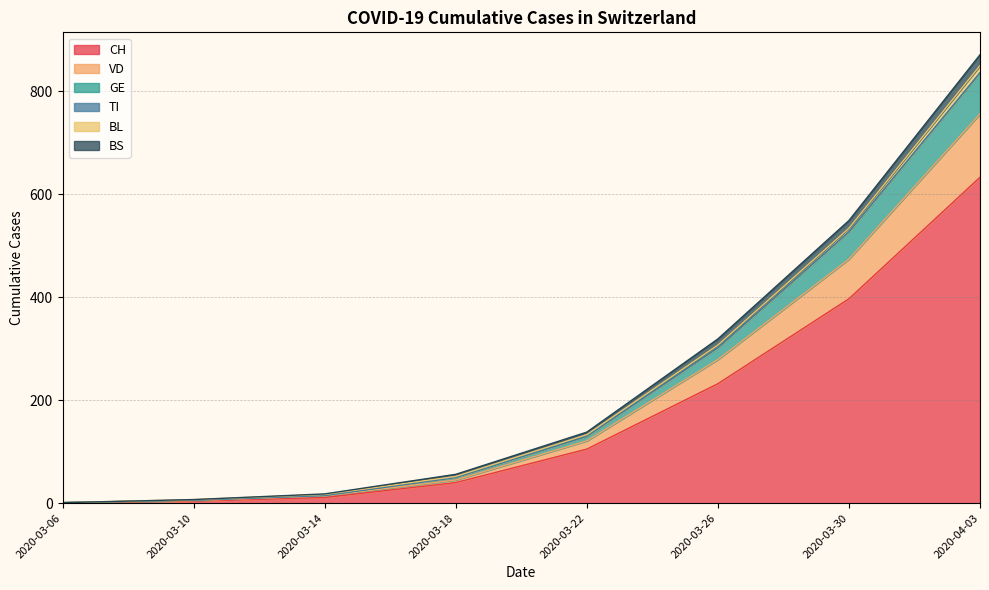

Does the chart display data point markers on the line(s)?

No